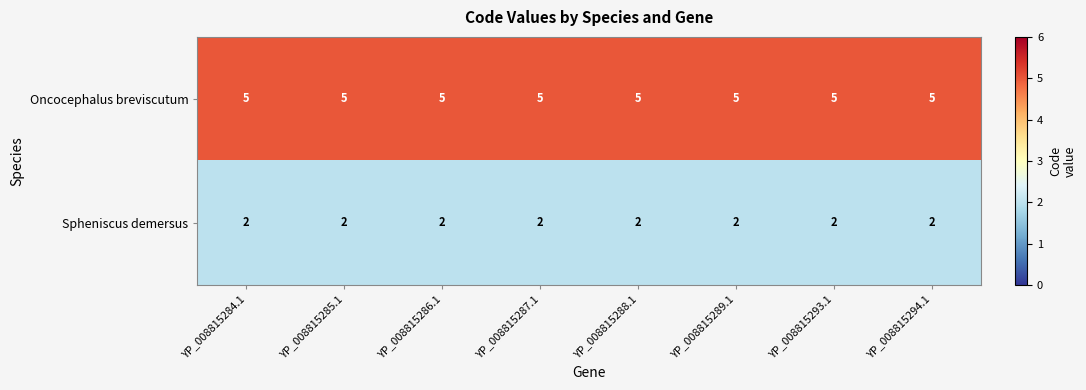

What is the total value across all series at YP_008815284.1?

7